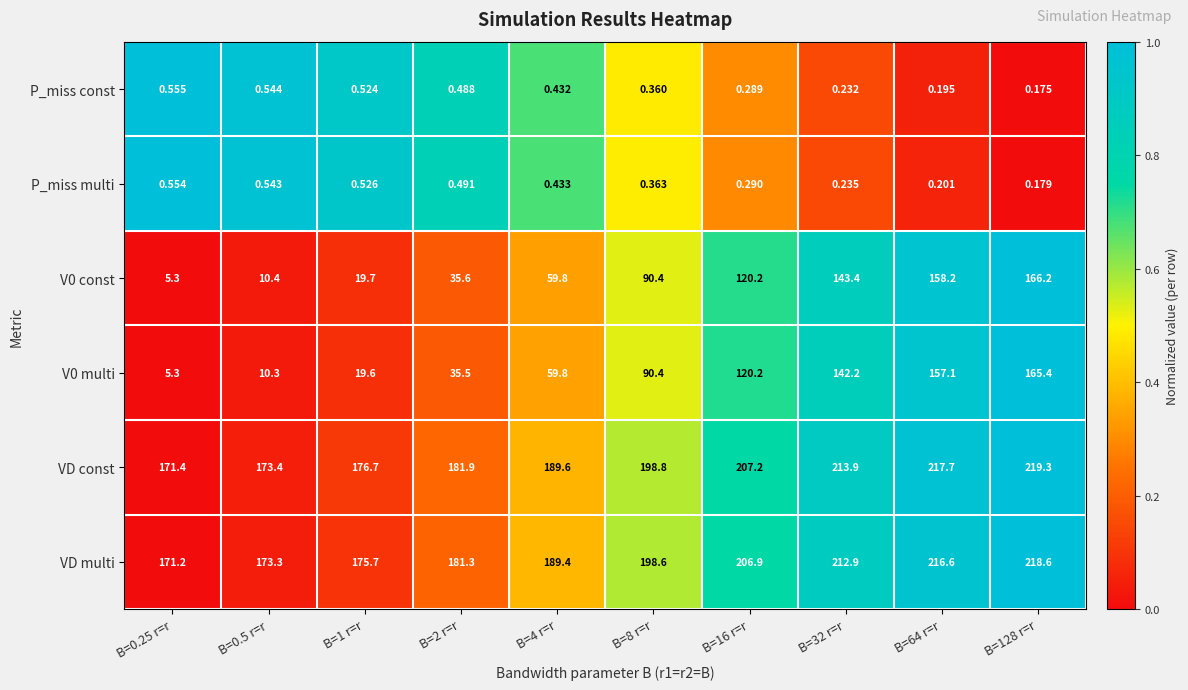

Which series has the largest total across all categories?

VD const